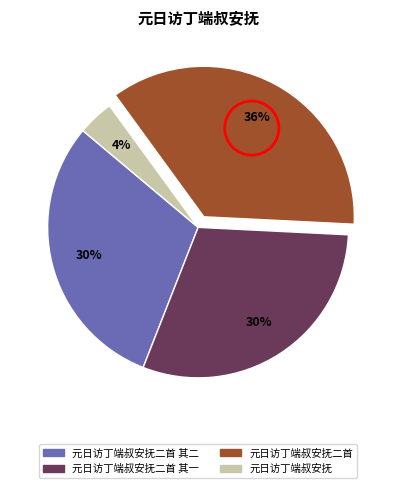

Does any single category account for the majority?

No